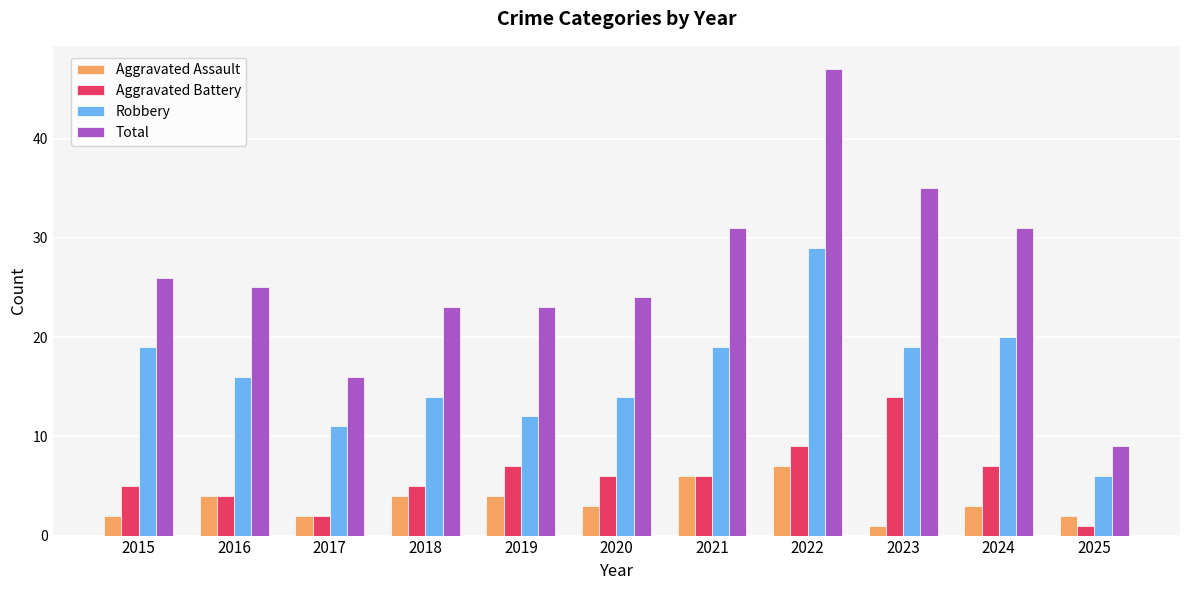

At which category does the chart reach its peak across all series?

2022